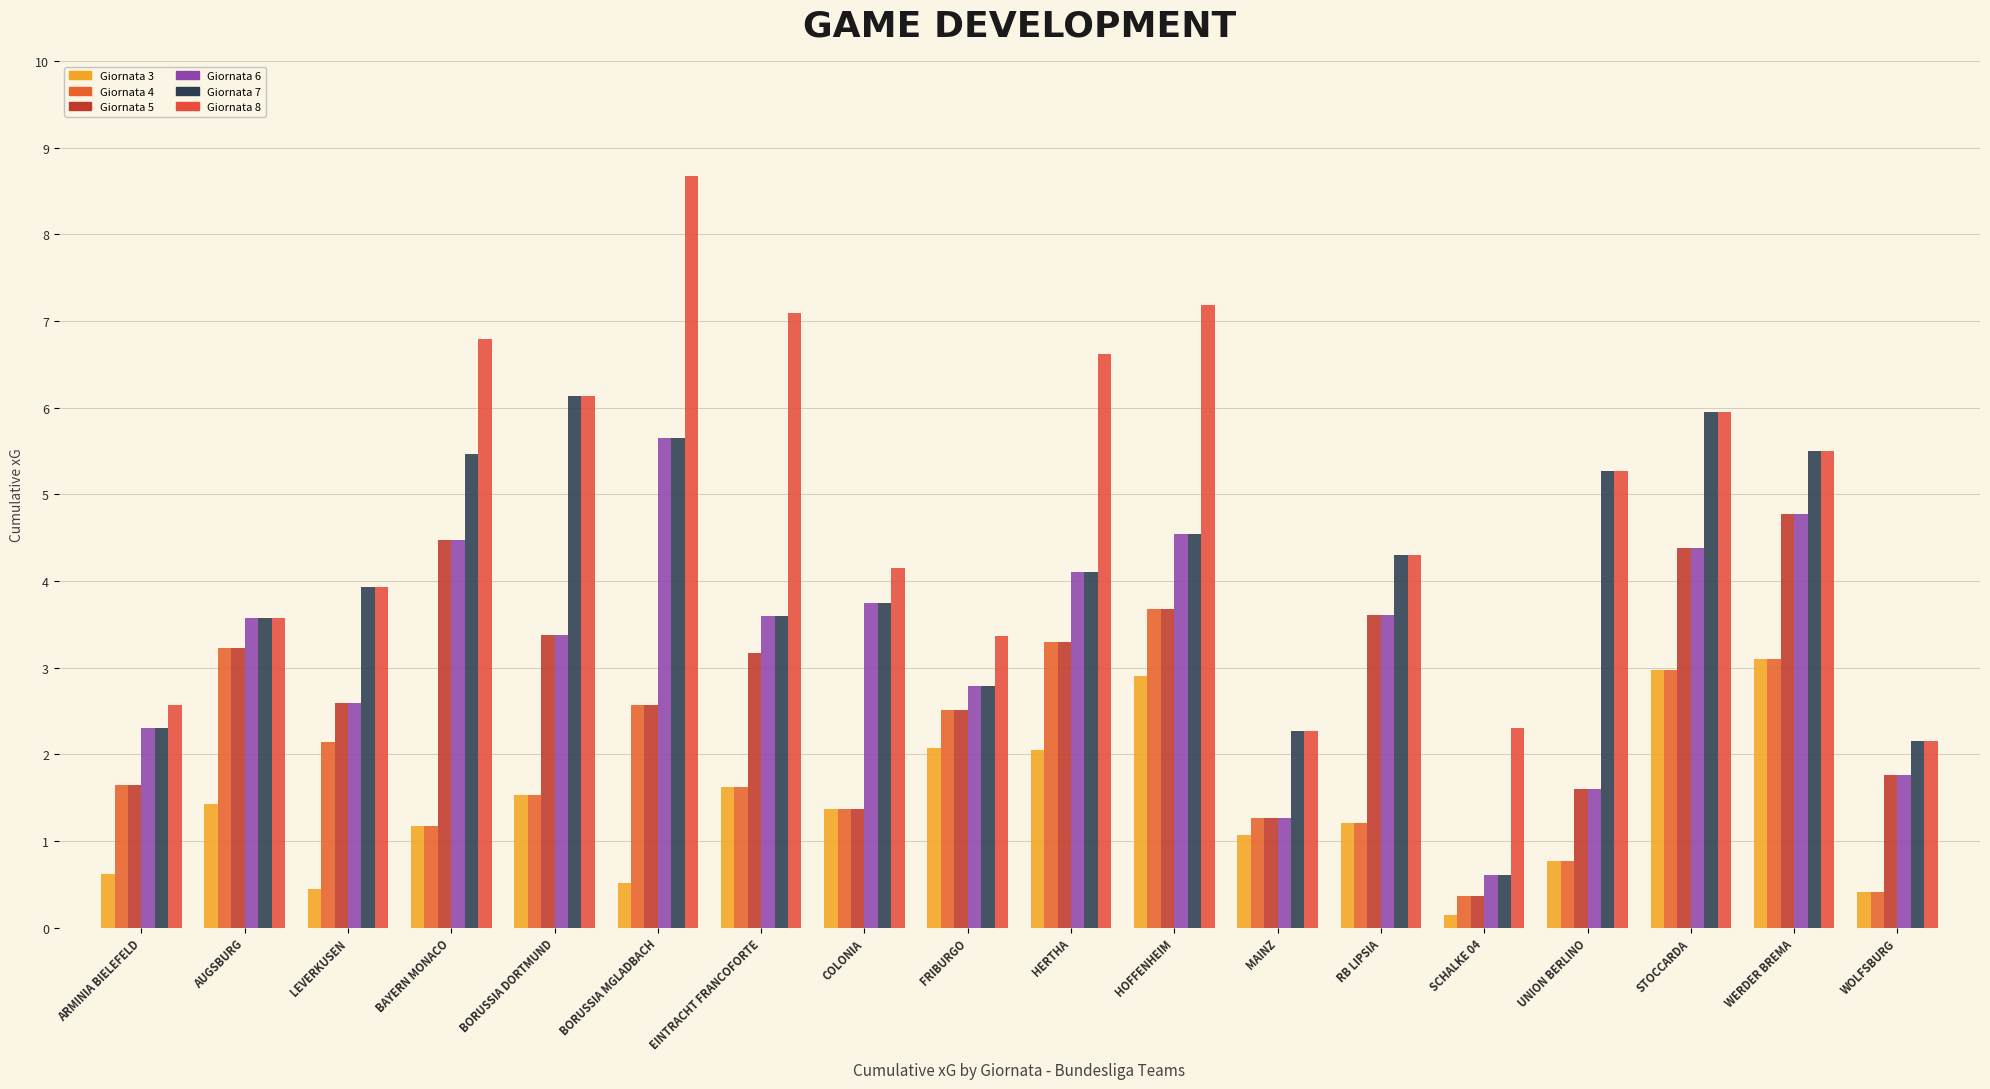

Reading left to right, what are all the values shown in this chart?

Giornata 3: ARMINIA BIELEFELD=0.6	AUGSBURG=1.4	LEVERKUSEN=0.4	BAYERN MONACO=1.2	BORUSSIA DORTMUND=1.5	BORUSSIA MGLADBACH=0.5	EINTRACHT FRANCOFORTE=1.6	COLONIA=1.4	FRIBURGO=2.1	HERTHA=2.1	HOFFENHEIM=2.9	MAINZ=1.1	RB LIPSIA=1.2	SCHALKE 04=0.1	UNION BERLINO=0.8	STOCCARDA=3.0	WERDER BREMA=3.1	WOLFSBURG=0.4
Giornata 4: ARMINIA BIELEFELD=1.6	AUGSBURG=3.2	LEVERKUSEN=2.1	BAYERN MONACO=1.2	BORUSSIA DORTMUND=1.5	BORUSSIA MGLADBACH=2.6	EINTRACHT FRANCOFORTE=1.6	COLONIA=1.4	FRIBURGO=2.5	HERTHA=3.3	HOFFENHEIM=3.7	MAINZ=1.3	RB LIPSIA=1.2	SCHALKE 04=0.4	UNION BERLINO=0.8	STOCCARDA=3.0	WERDER BREMA=3.1	WOLFSBURG=0.4
Giornata 5: ARMINIA BIELEFELD=1.6	AUGSBURG=3.2	LEVERKUSEN=2.6	BAYERN MONACO=4.5	BORUSSIA DORTMUND=3.4	BORUSSIA MGLADBACH=2.6	EINTRACHT FRANCOFORTE=3.2	COLONIA=1.4	FRIBURGO=2.5	HERTHA=3.3	HOFFENHEIM=3.7	MAINZ=1.3	RB LIPSIA=3.6	SCHALKE 04=0.4	UNION BERLINO=1.6	STOCCARDA=4.4	WERDER BREMA=4.8	WOLFSBURG=1.8
Giornata 6: ARMINIA BIELEFELD=2.3	AUGSBURG=3.6	LEVERKUSEN=2.6	BAYERN MONACO=4.5	BORUSSIA DORTMUND=3.4	BORUSSIA MGLADBACH=5.6	EINTRACHT FRANCOFORTE=3.6	COLONIA=3.7	FRIBURGO=2.8	HERTHA=4.1	HOFFENHEIM=4.5	MAINZ=1.3	RB LIPSIA=3.6	SCHALKE 04=0.6	UNION BERLINO=1.6	STOCCARDA=4.4	WERDER BREMA=4.8	WOLFSBURG=1.8
Giornata 7: ARMINIA BIELEFELD=2.3	AUGSBURG=3.6	LEVERKUSEN=3.9	BAYERN MONACO=5.5	BORUSSIA DORTMUND=6.1	BORUSSIA MGLADBACH=5.6	EINTRACHT FRANCOFORTE=3.6	COLONIA=3.7	FRIBURGO=2.8	HERTHA=4.1	HOFFENHEIM=4.5	MAINZ=2.3	RB LIPSIA=4.3	SCHALKE 04=0.6	UNION BERLINO=5.3	STOCCARDA=5.9	WERDER BREMA=5.5	WOLFSBURG=2.2
Giornata 8: ARMINIA BIELEFELD=2.6	AUGSBURG=3.6	LEVERKUSEN=3.9	BAYERN MONACO=6.8	BORUSSIA DORTMUND=6.1	BORUSSIA MGLADBACH=8.7	EINTRACHT FRANCOFORTE=7.1	COLONIA=4.1	FRIBURGO=3.4	HERTHA=6.6	HOFFENHEIM=7.2	MAINZ=2.3	RB LIPSIA=4.3	SCHALKE 04=2.3	UNION BERLINO=5.3	STOCCARDA=5.9	WERDER BREMA=5.5	WOLFSBURG=2.2